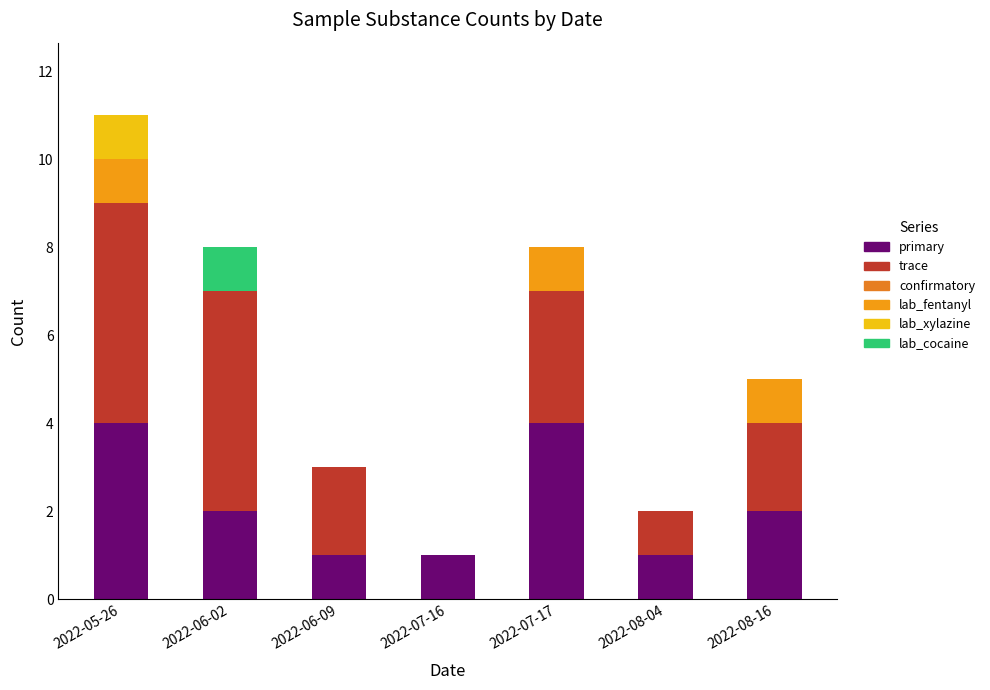

At how many categories does at least one series exceed 3?

3